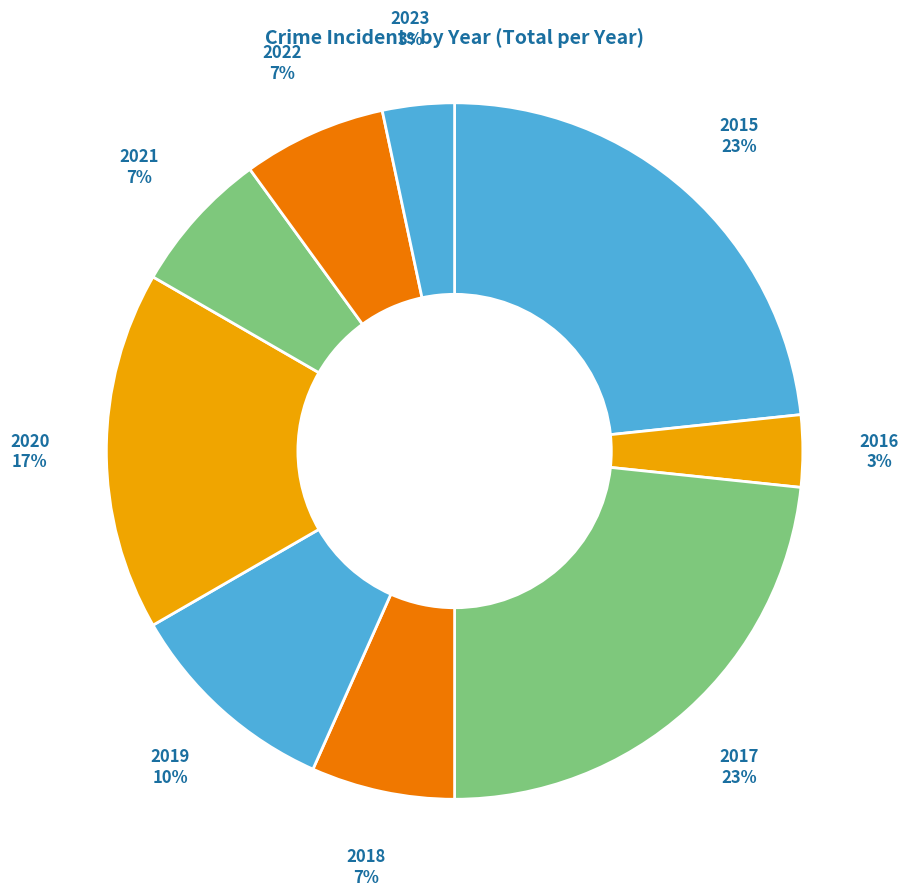

How many segments does this pie chart have?

9